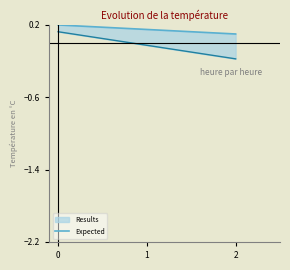

Which label corresponds to the smallest value in the chart?

2